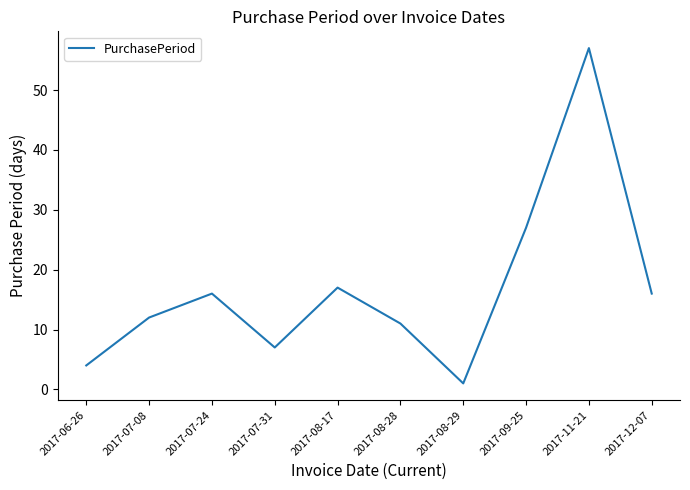

At which category does the chart reach its minimum across all series?

2017-08-29